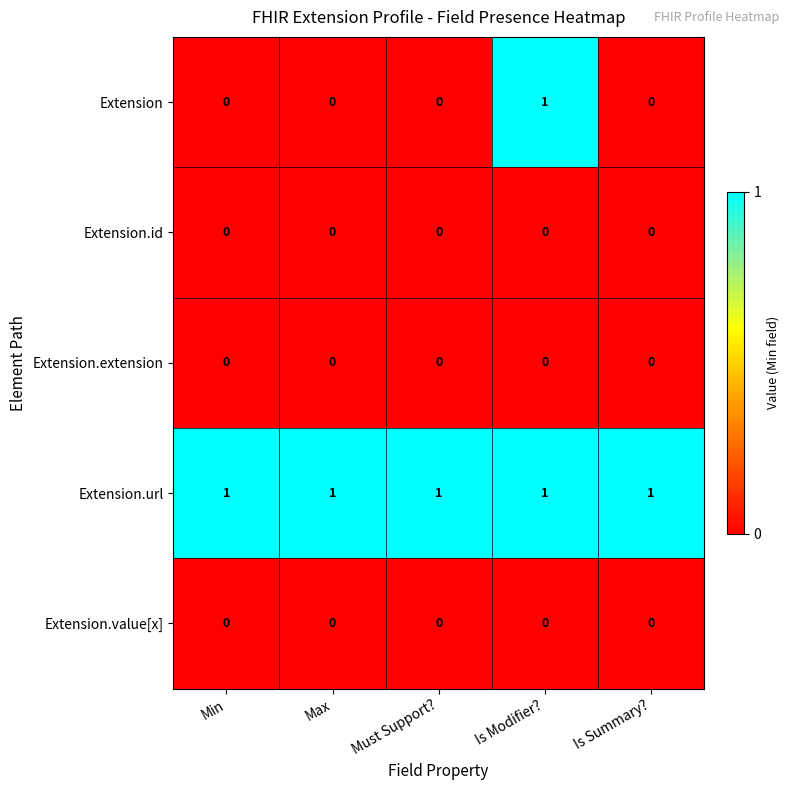

The Extension series shows 0 at Is Summary?. True or false?

True